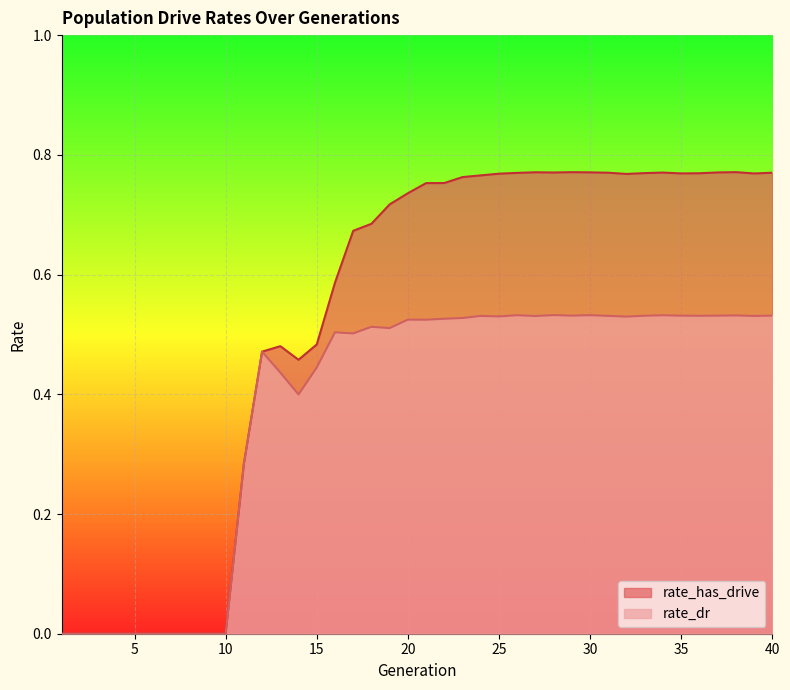

What are all the series names shown in the legend?

rate_has_drive, rate_dr